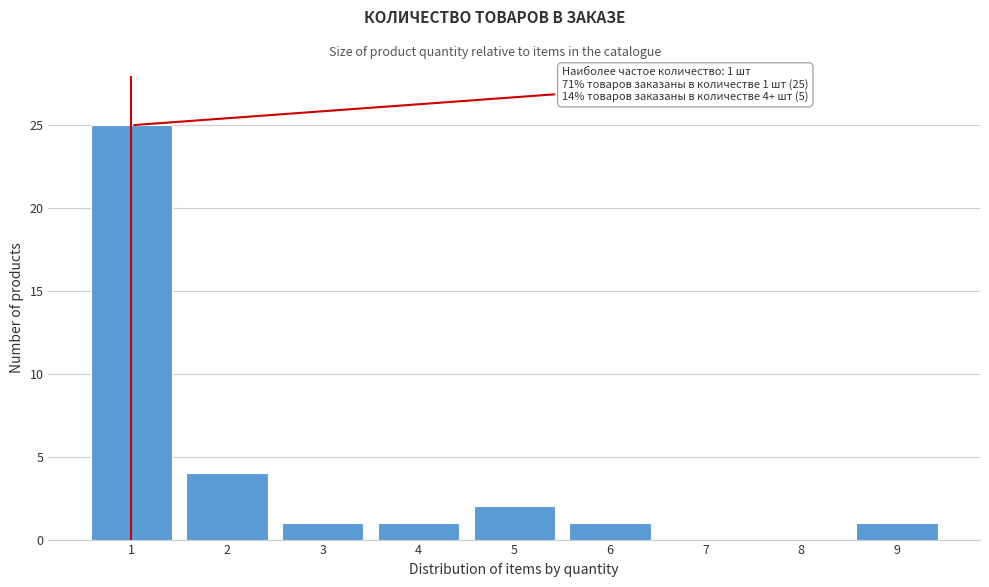

Reading left to right, what are all the values shown in this chart?

1=25	2=4	3=1	4=1	5=2	6=1	7=0	8=0	9=1